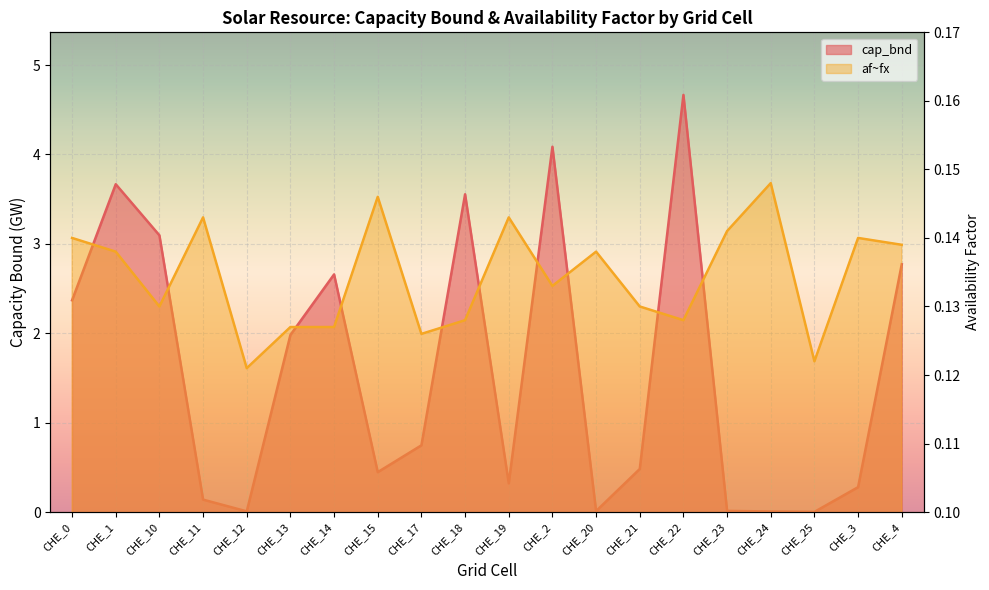

What is the average value of the af~fx series?

0.1